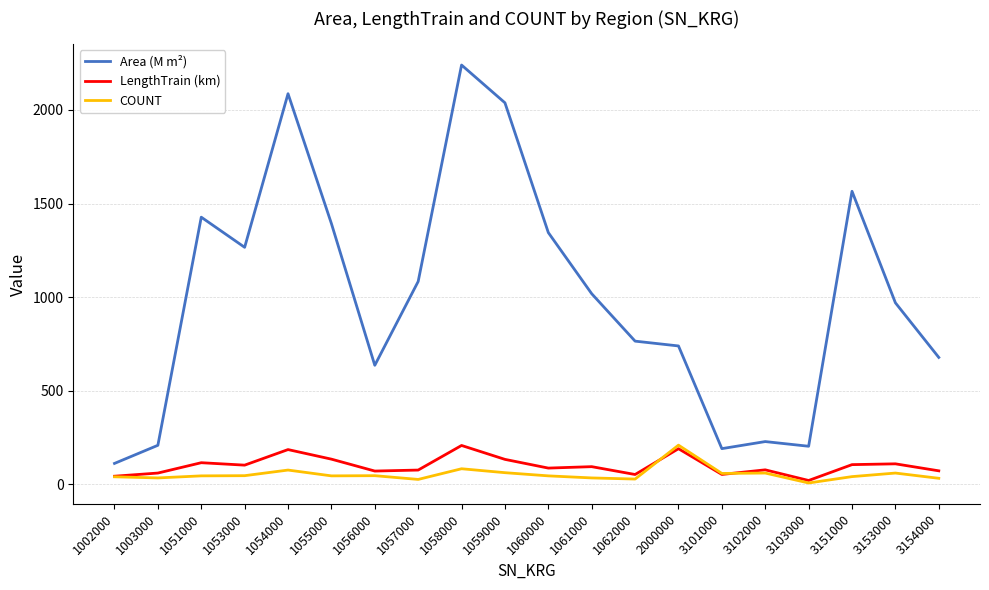

True or false: Area (M m²) has a value of 305.4 at 3154000.

False